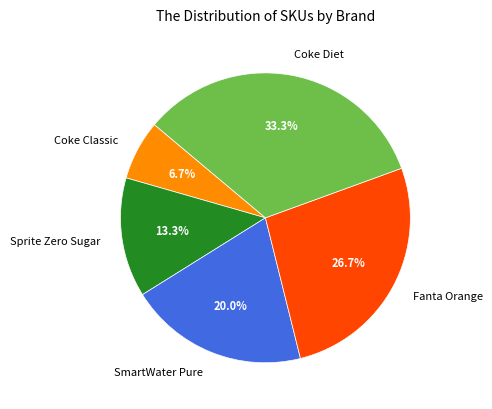

To the nearest percent, what is the combined percentage of Coke Classic and Fanta Orange?

33%